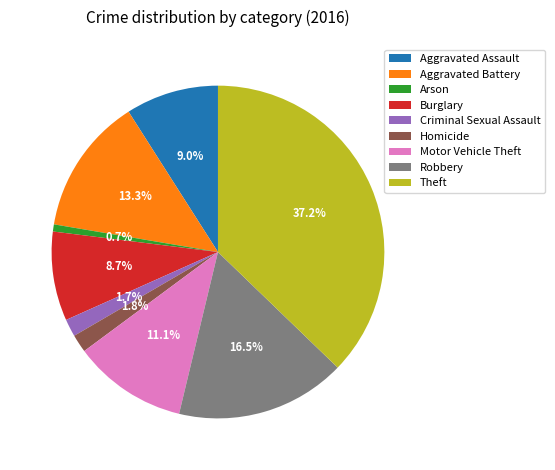

To the nearest percent, what portion does Homicide represent?

2%